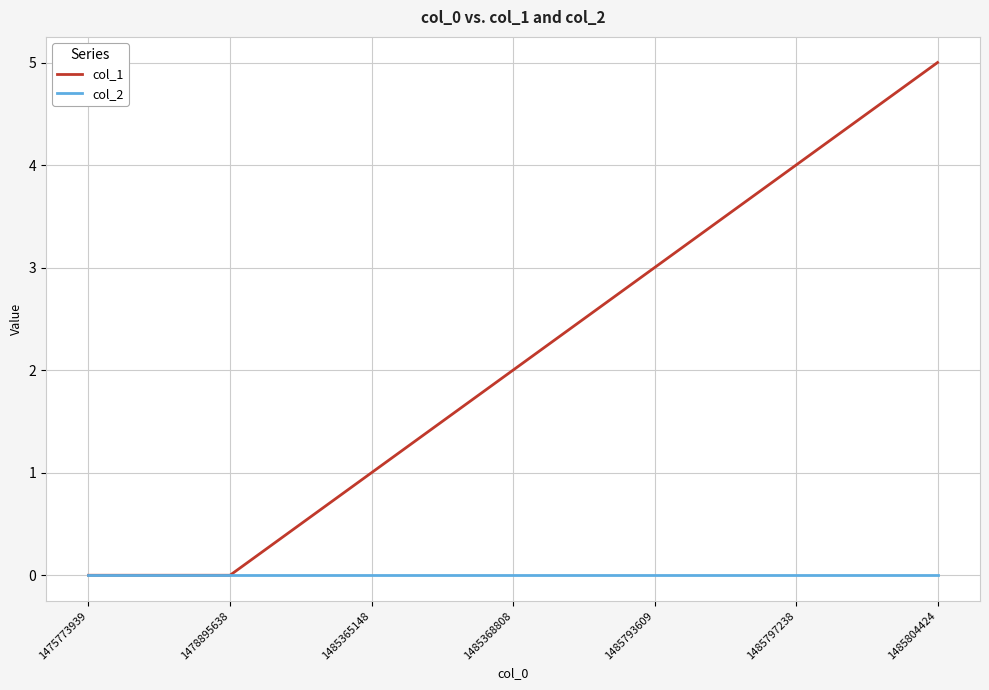

The col_1 series shows 3 at 1478895638. True or false?

False